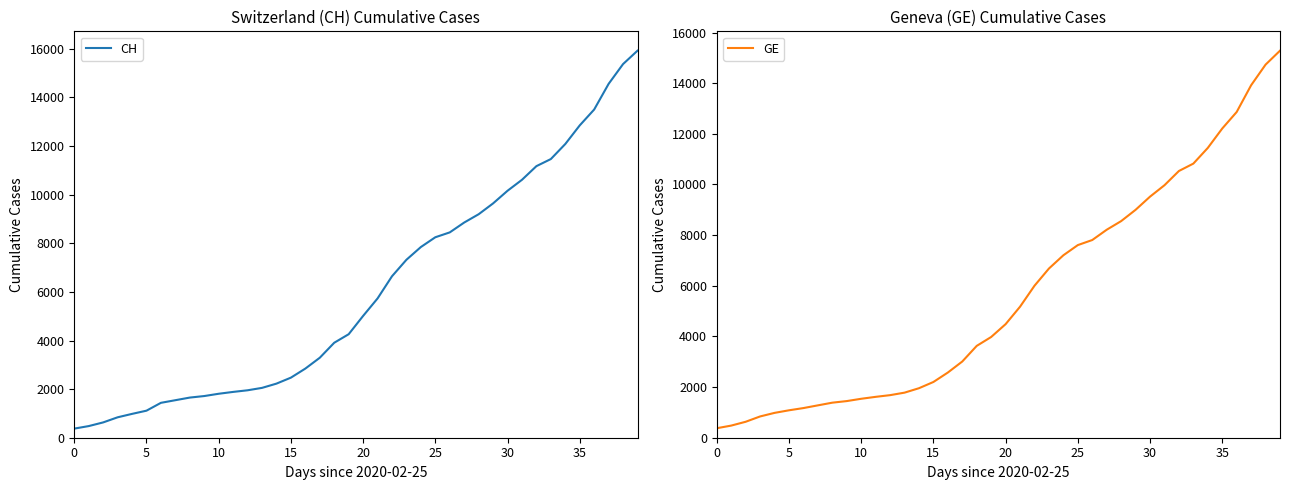

Where is GE nearest to the value 7829?

26